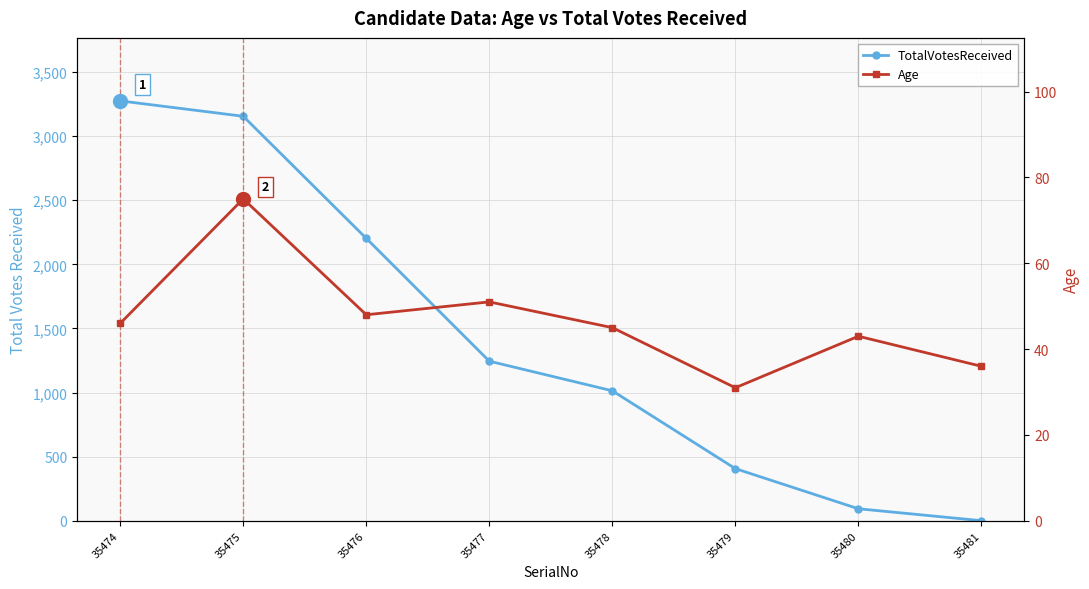

Reading left to right, list all the values displayed in this chart.

TotalVotesReceived: 3275	3155	2203	1245	1014	407	94	1
Age: 46	75	48	51	45	31	43	36